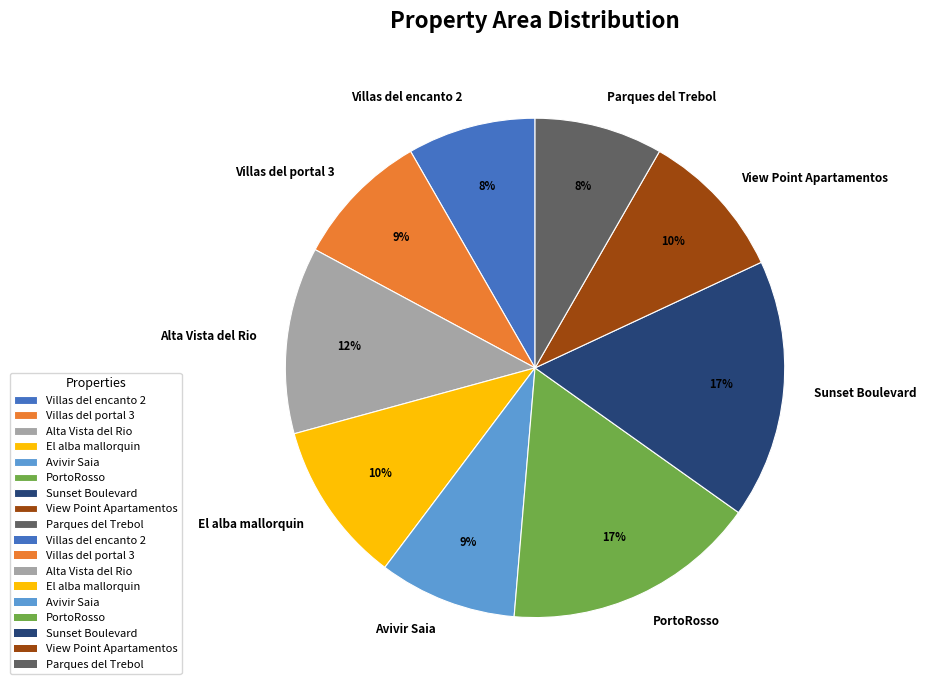

Is it true that PortoRosso is 17% of the pie?

True